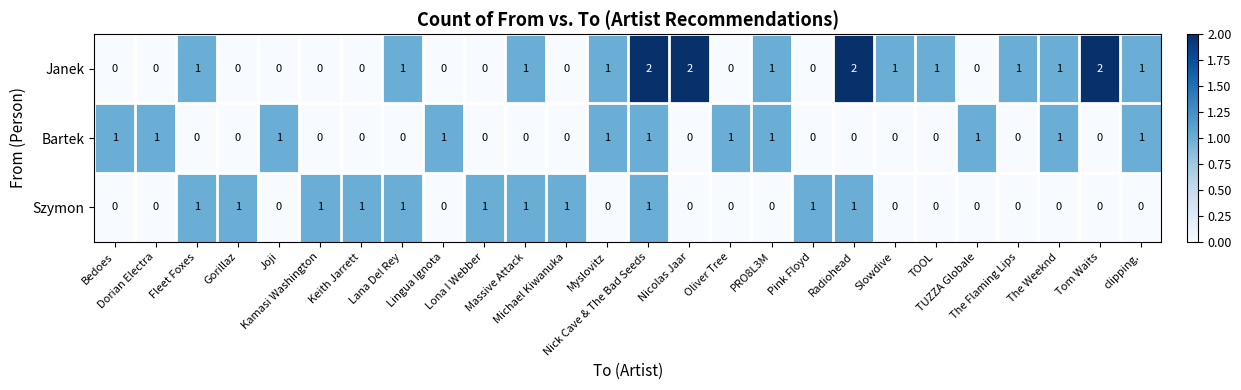

What is the sum of all Szymon values?

11